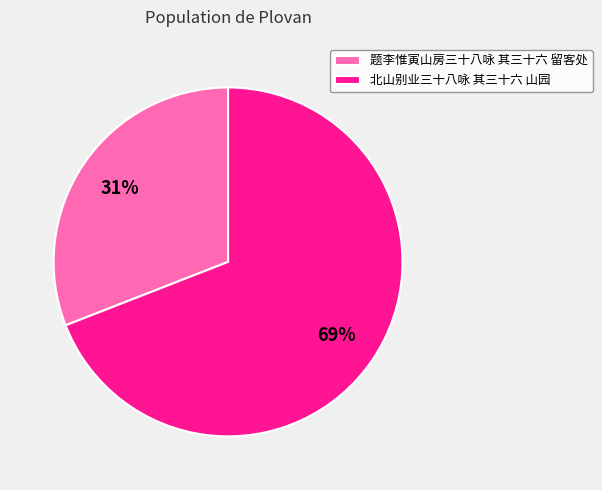

Count the number of slices in the pie.

2